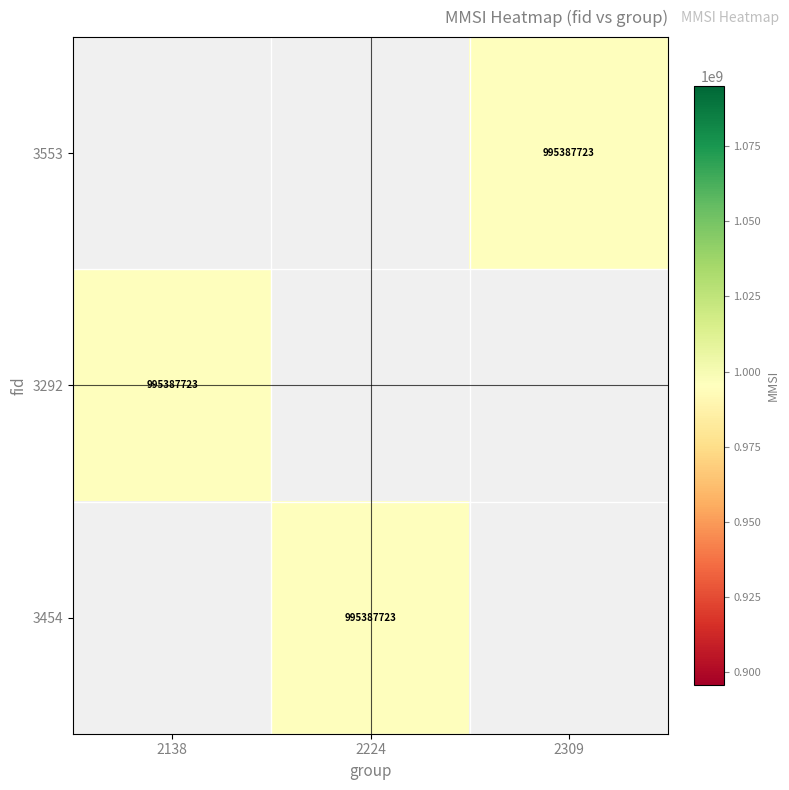

What is the minimum value for 3292?

995387723.0